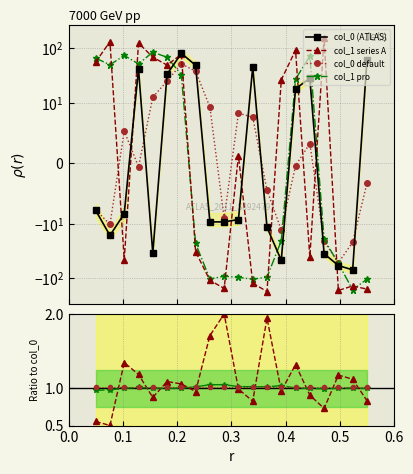

The value of col_0 (ATLAS) at 0.5 is 8.2. True or false?

False